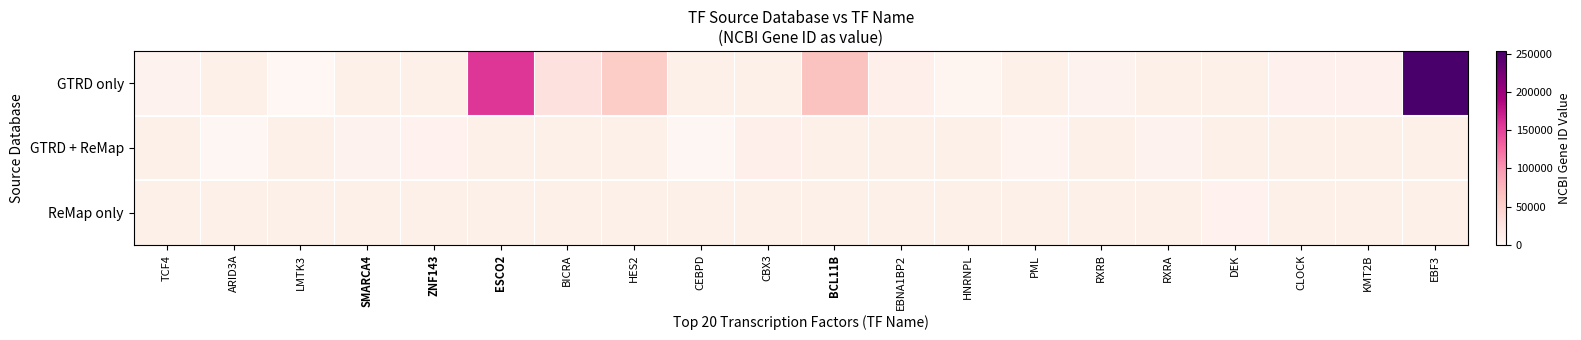

Between BCL11B and EBNA1BP2, which is larger?

BCL11B